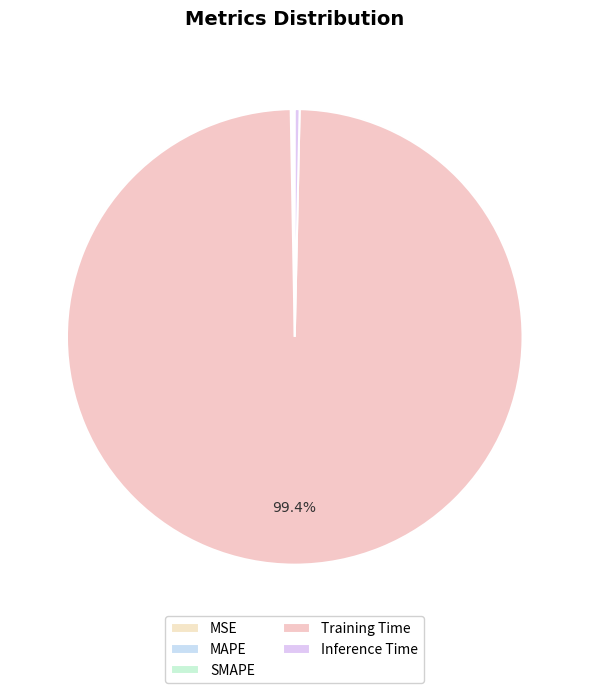

What is the majority slice?

Training Time